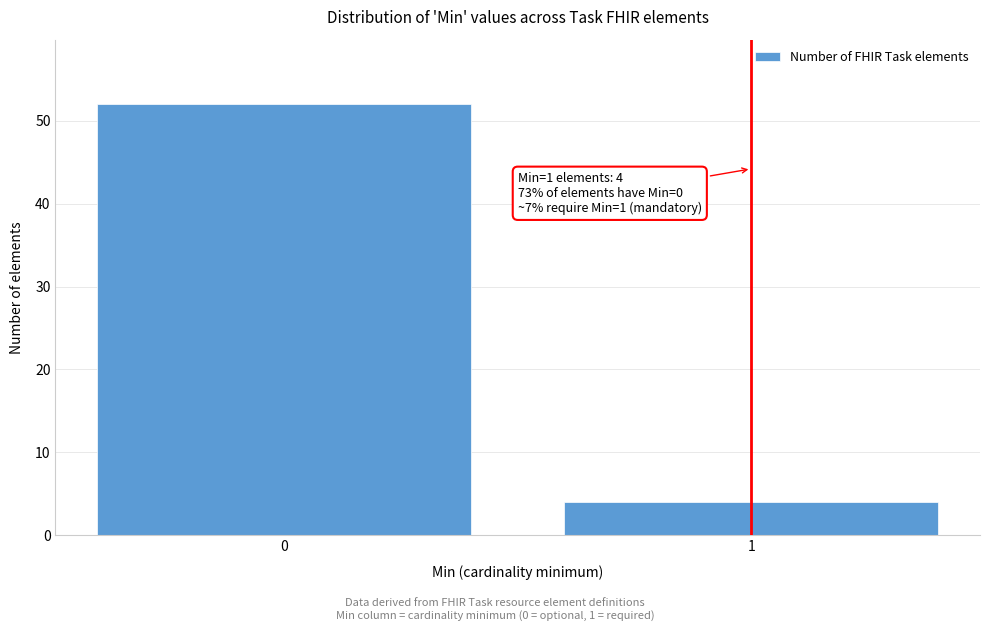

Reading left to right, list all the values displayed in this chart.

52	4